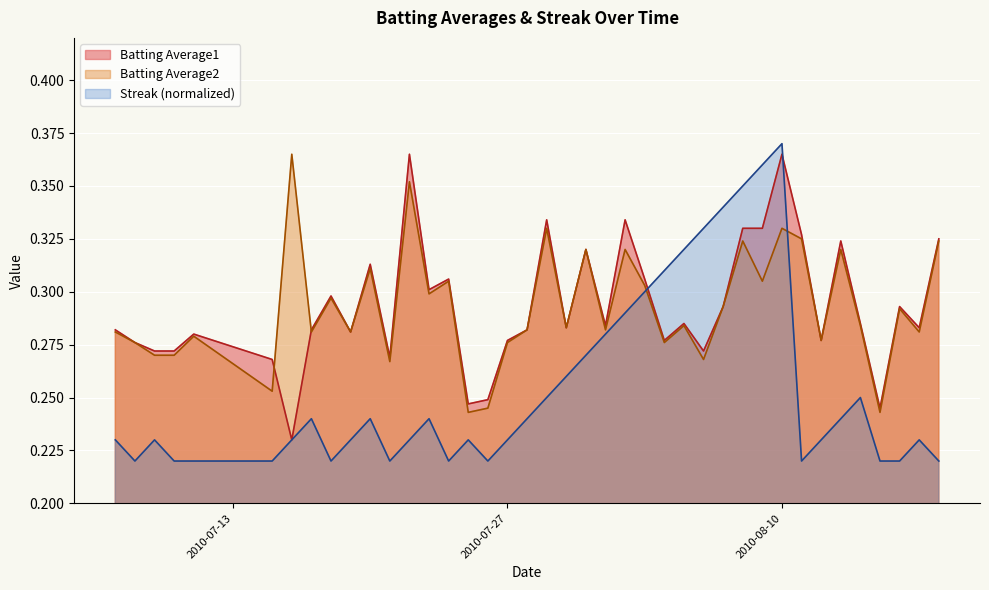

Reading right to left, what are all the values shown in this chart?

Batting Average1: 0.3	0.3	0.3	0.2	0.3	0.3	0.3	0.3	0.4	0.3	0.3	0.3	0.3	0.3	0.3	0.3	0.3	0.3	0.3	0.3	0.3	0.3	0.3	0.2	0.2	0.3	0.3	0.4	0.3	0.3	0.3	0.3	0.3	0.2	0.3	0.3	0.3	0.3	0.3	0.3
Batting Average2: 0.3	0.3	0.3	0.2	0.3	0.3	0.3	0.3	0.3	0.3	0.3	0.3	0.3	0.3	0.3	0.3	0.3	0.3	0.3	0.3	0.3	0.3	0.3	0.2	0.2	0.3	0.3	0.4	0.3	0.3	0.3	0.3	0.3	0.4	0.3	0.3	0.3	0.3	0.3	0.3
Streak: 0.2	0.2	0.2	0.2	0.2	0.2	0.2	0.2	0.4	0.4	0.3	0.3	0.3	0.3	0.3	0.3	0.3	0.3	0.3	0.3	0.2	0.2	0.2	0.2	0.2	0.2	0.2	0.2	0.2	0.2	0.2	0.2	0.2	0.2	0.2	0.2	0.2	0.2	0.2	0.2